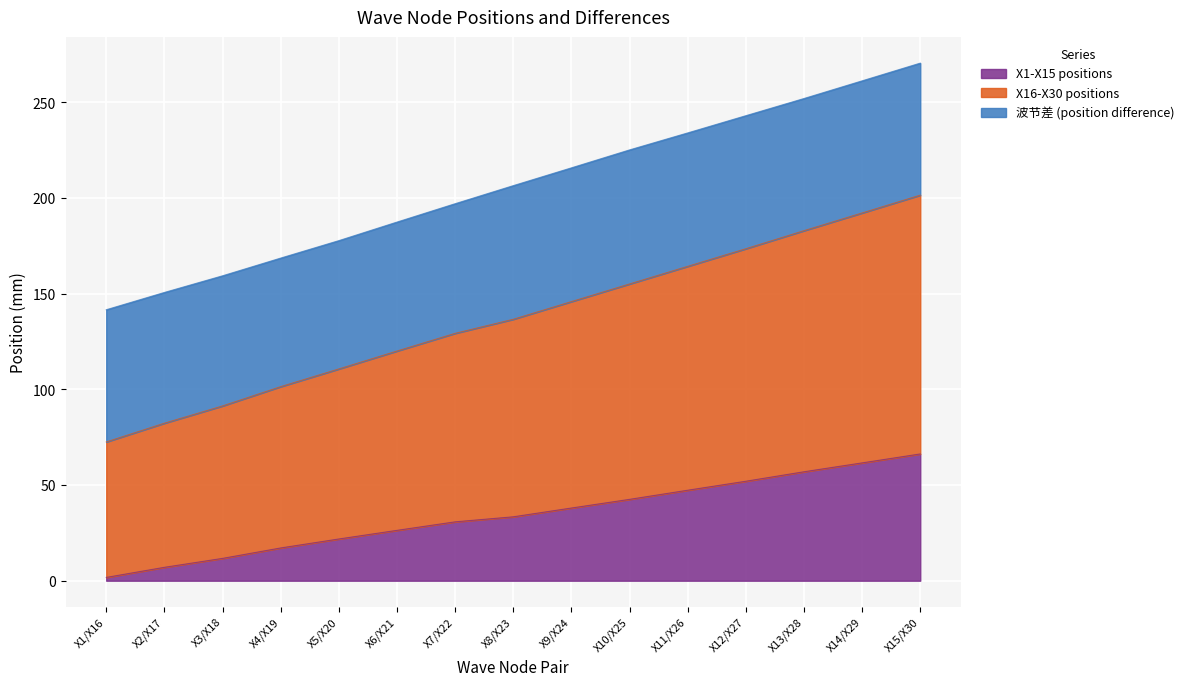

True or false: X1-X15 positions has a value of 17.1 at X4/X19.

True